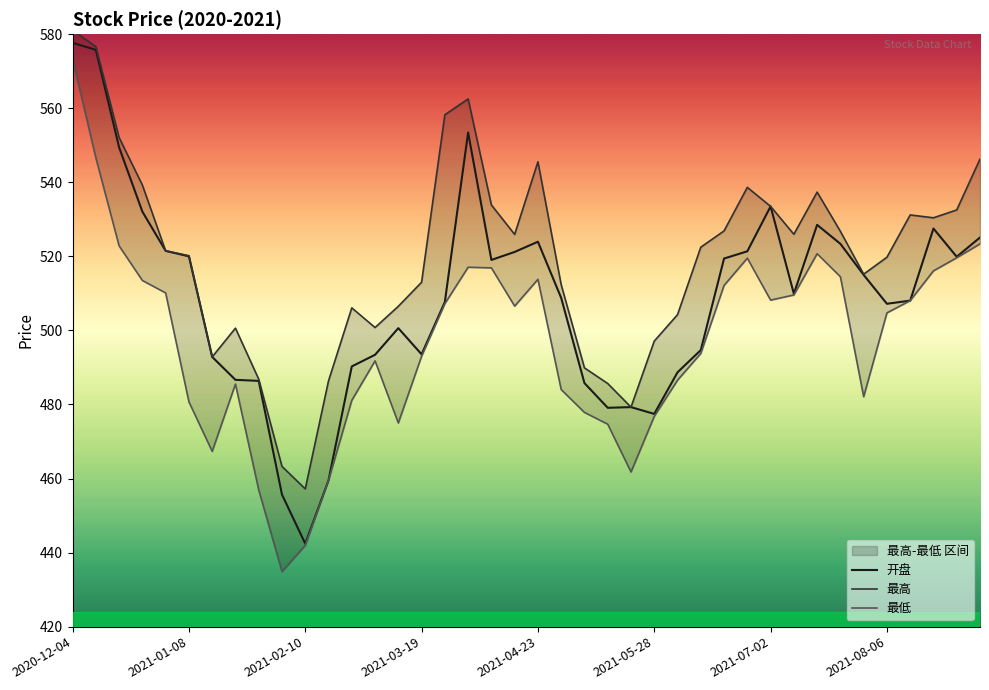

True or false: 最低 and 最高 cross at least once.

False